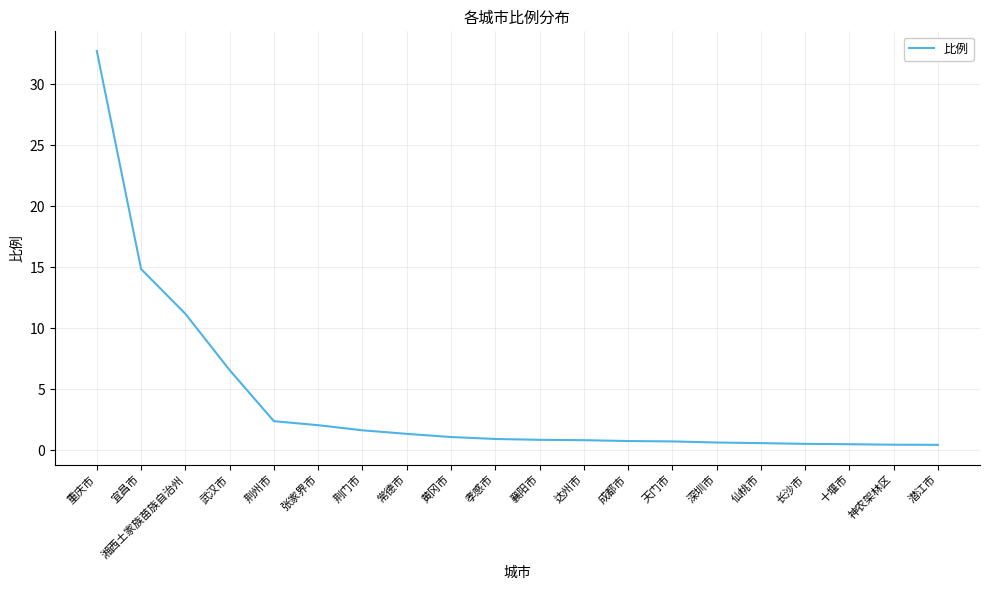

At which category does the chart reach its peak across all series?

重庆市